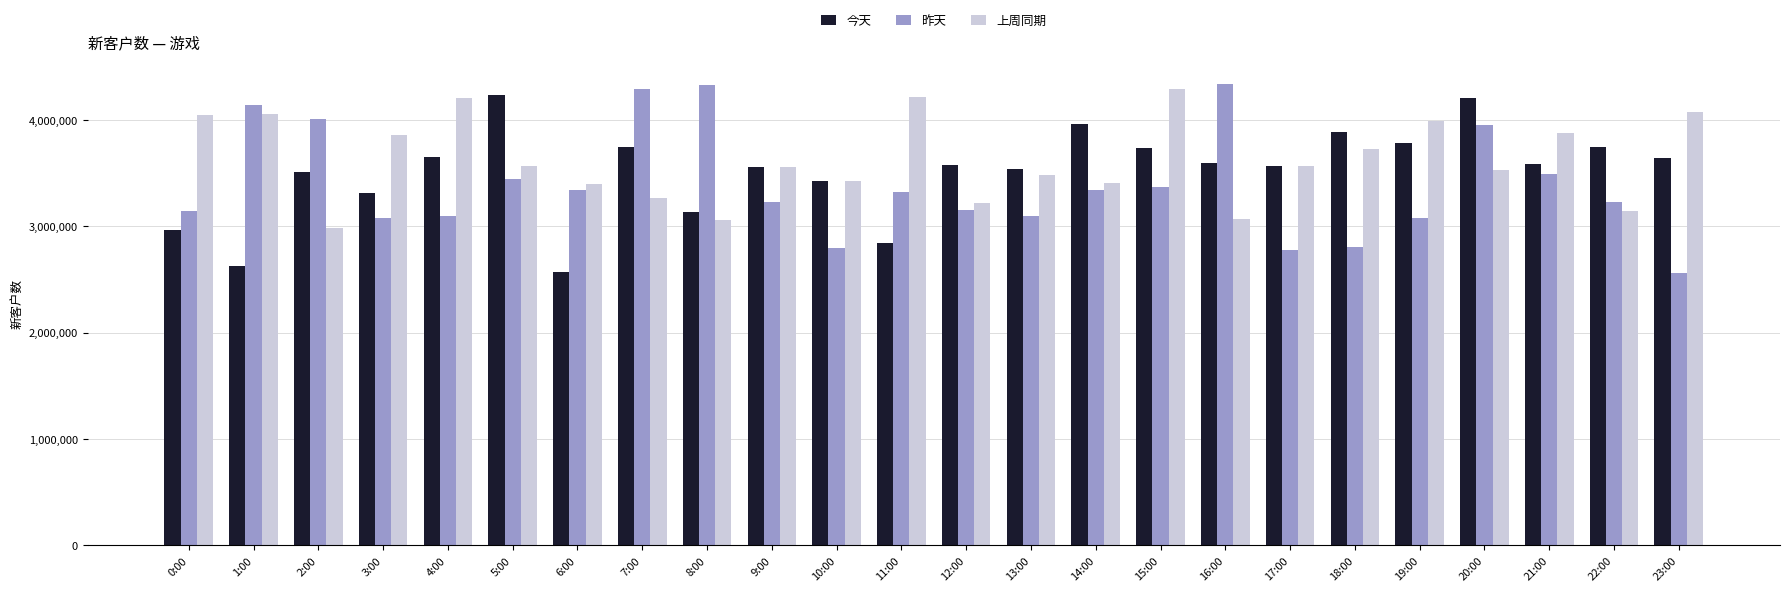

What is the sum of all 昨天 values?

81400066